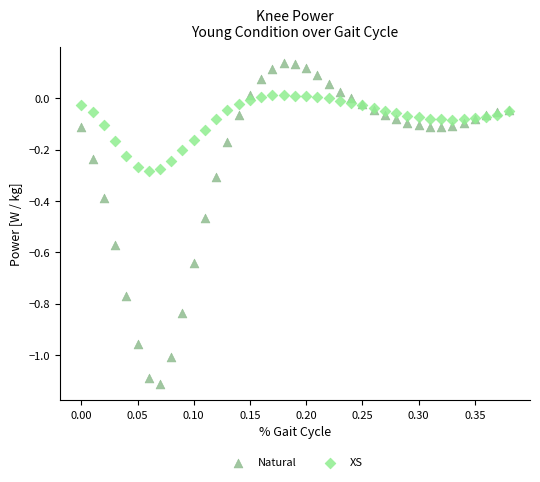

Which series contains the lowest Y value?

Natural